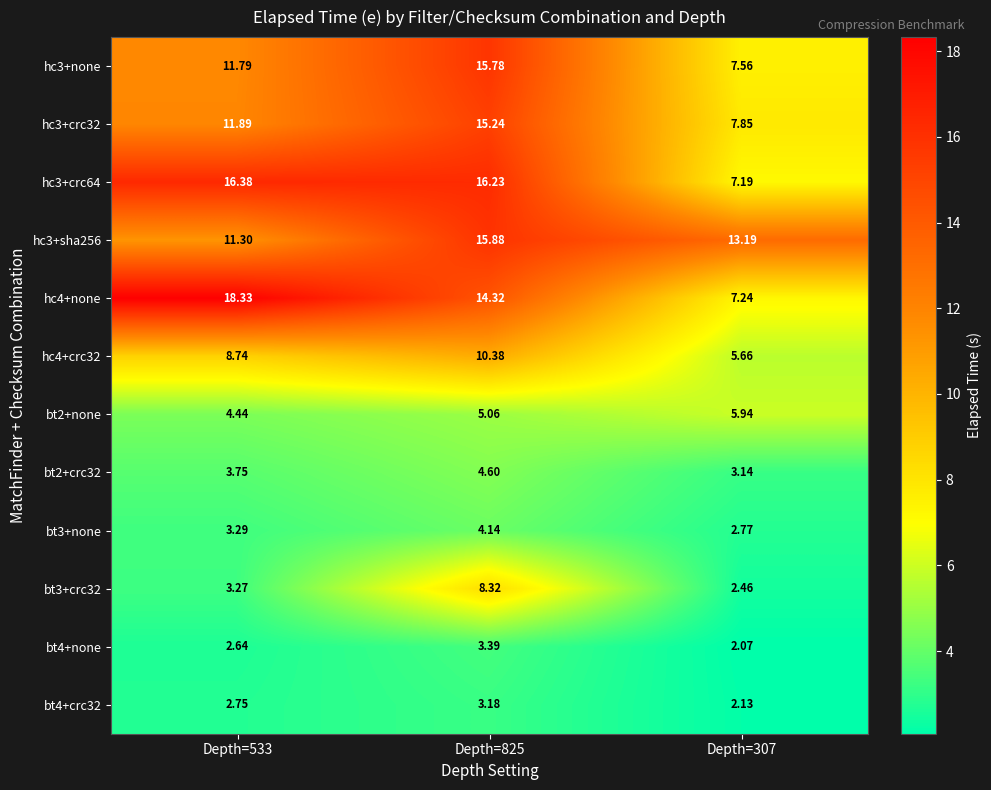

Between Depth=533 and Depth=825, which series saw the biggest shift?

bt3+crc32